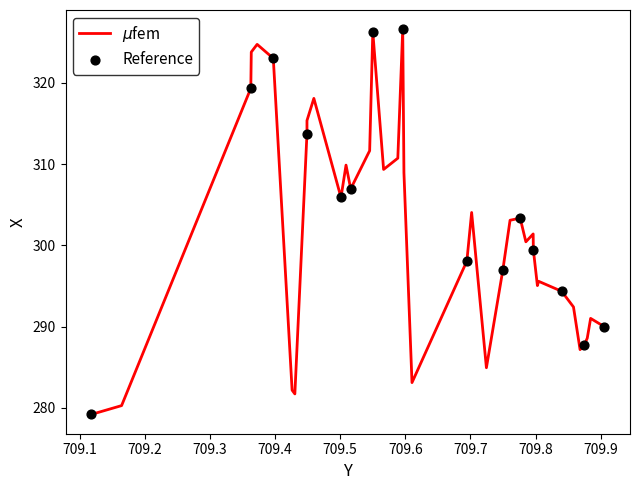

Between 709.566672256 and 709.724543908, which is larger?

709.566672256